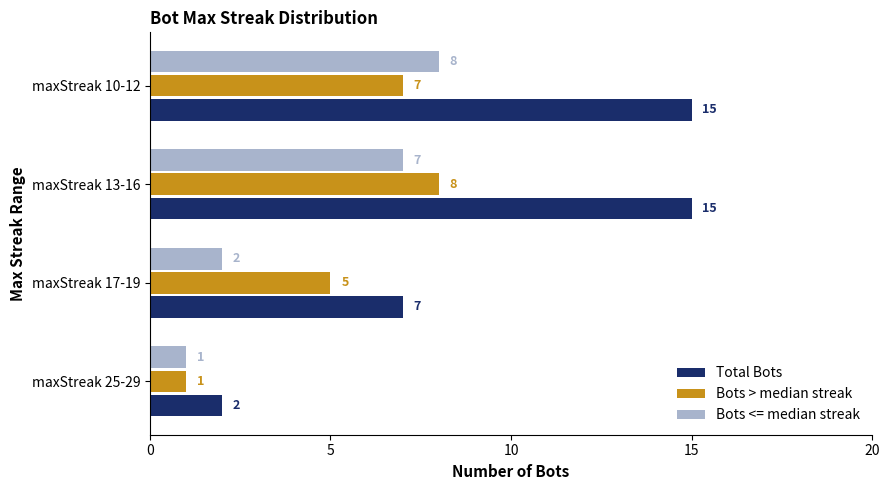

What is the lowest value of the Bots > median streak series?

1